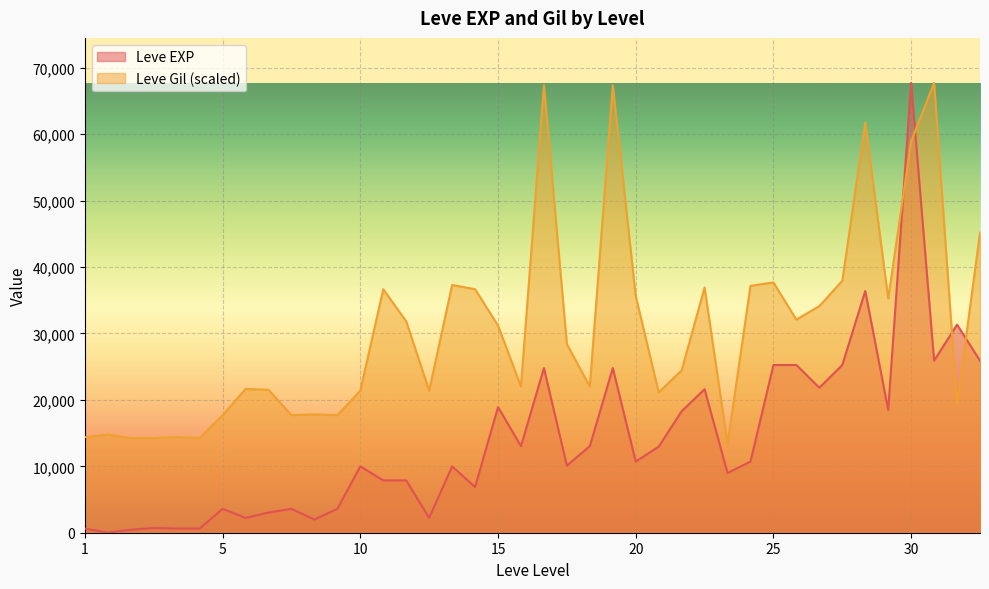

Which series has the largest total across all categories?

Leve Gil (scaled)